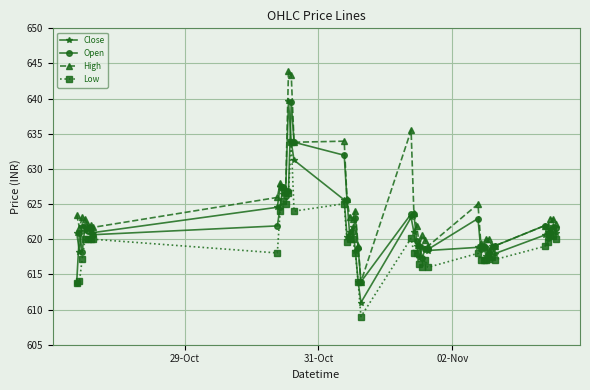

Which series has the largest total across all categories?

High